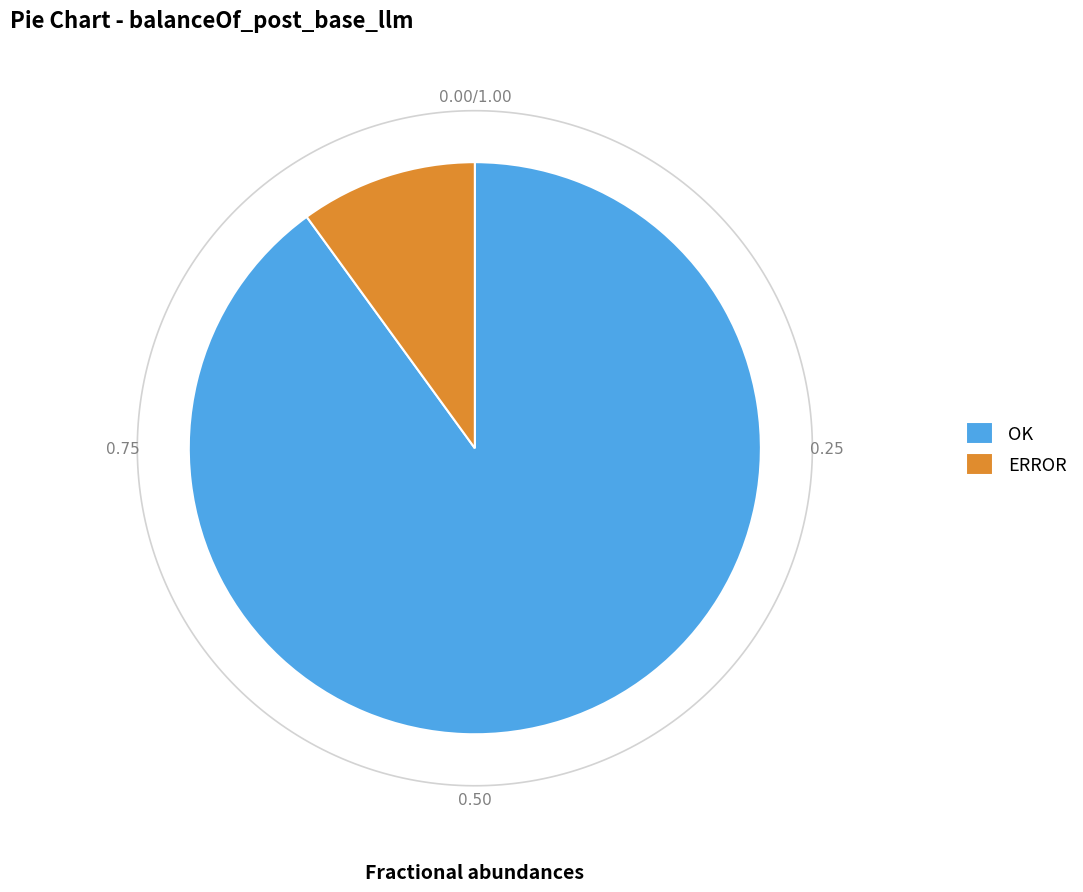

Which category accounts for the majority?

OK